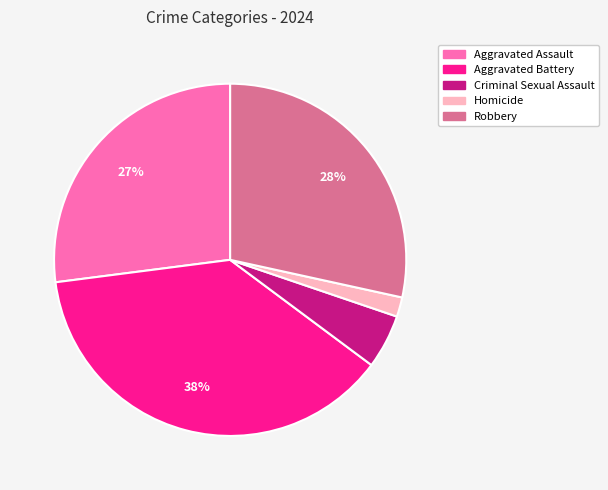

Which has a higher value, Robbery or Homicide?

Robbery